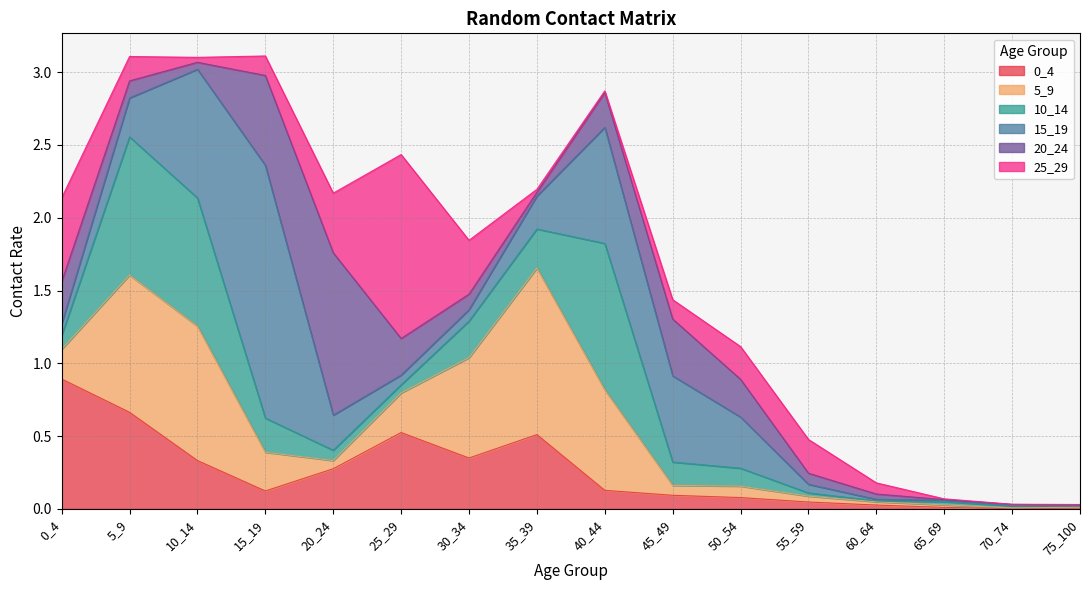

Where do 10_14 and 15_19 first cross each other?

5_9 and 10_14